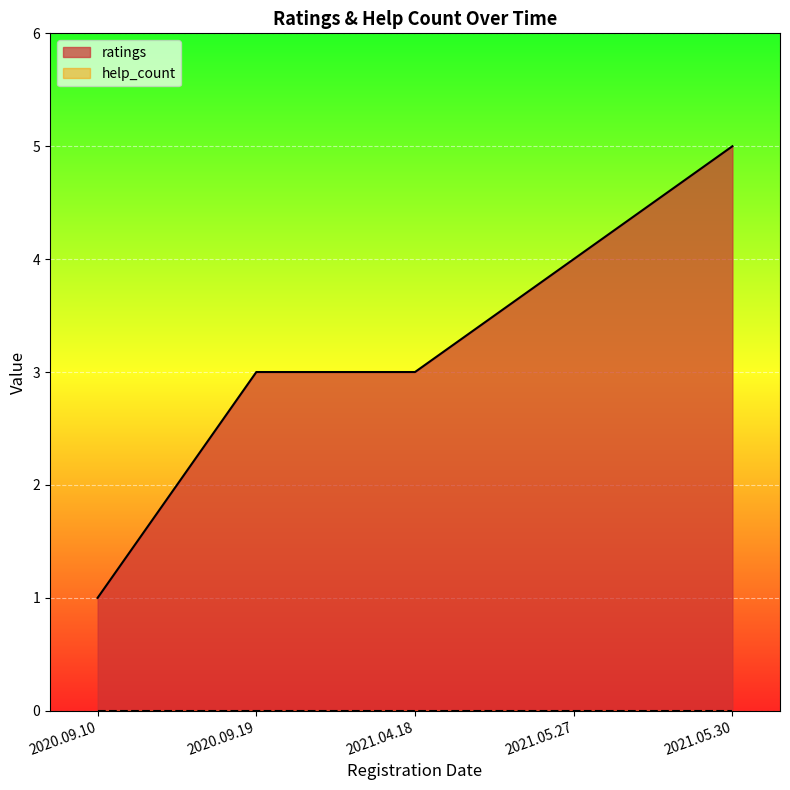

Reading left to right, what are all the values shown in this chart?

2020.09.10=1	2020.09.19=3	2021.04.18=3	2021.05.27=4	2021.05.30=5